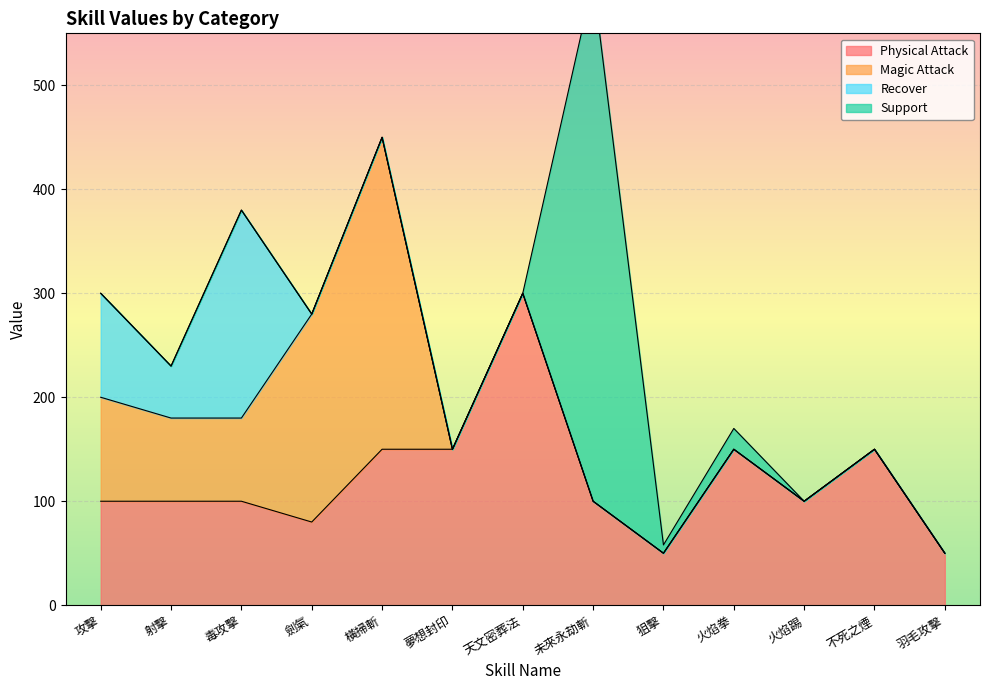

Reading left to right, transcribe all the data shown in this chart.

Physical Attack: 100	100	100	80	150	150	300	100	50	150	100	150	50
Magic Attack: 100	80	80	200	300	0	0	0	0	0	0	0	0
Recover: 100	50	200	0	0	0	0	0	0	0	0	0	0
Support: 0	0	0	0	0	0	0	500	8	20	0	0	0